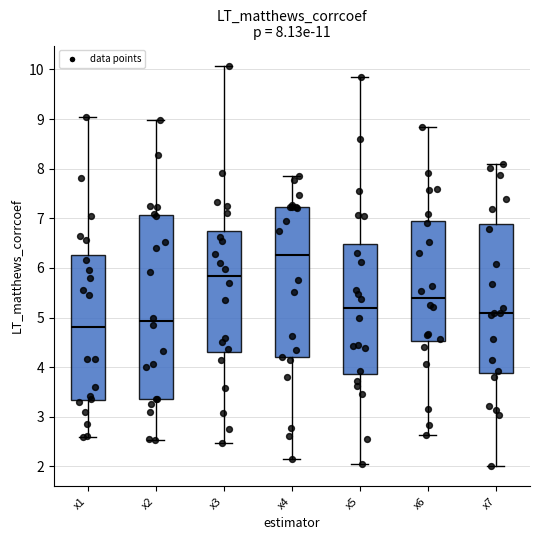

Which box's median line is the lowest?

x1